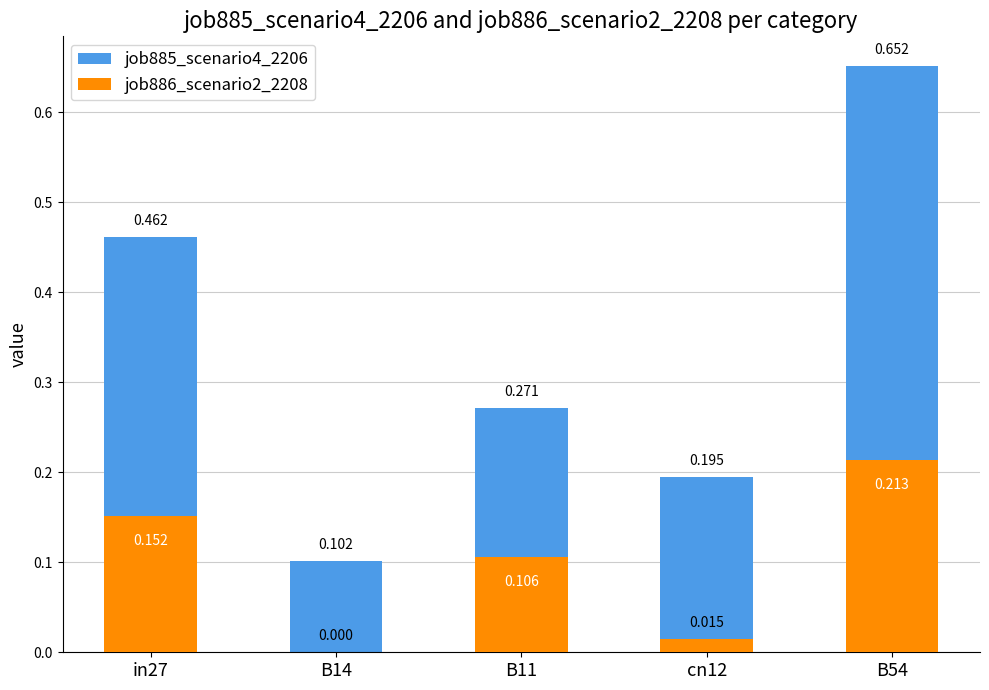

What is the sum of the job886_scenario2_2208 values at B11 and cn12?

0.1